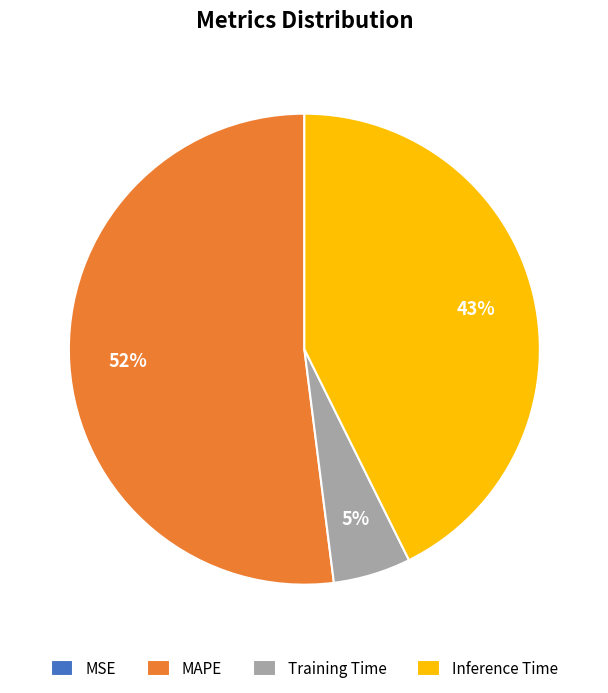

Which slice is the largest?

MAPE